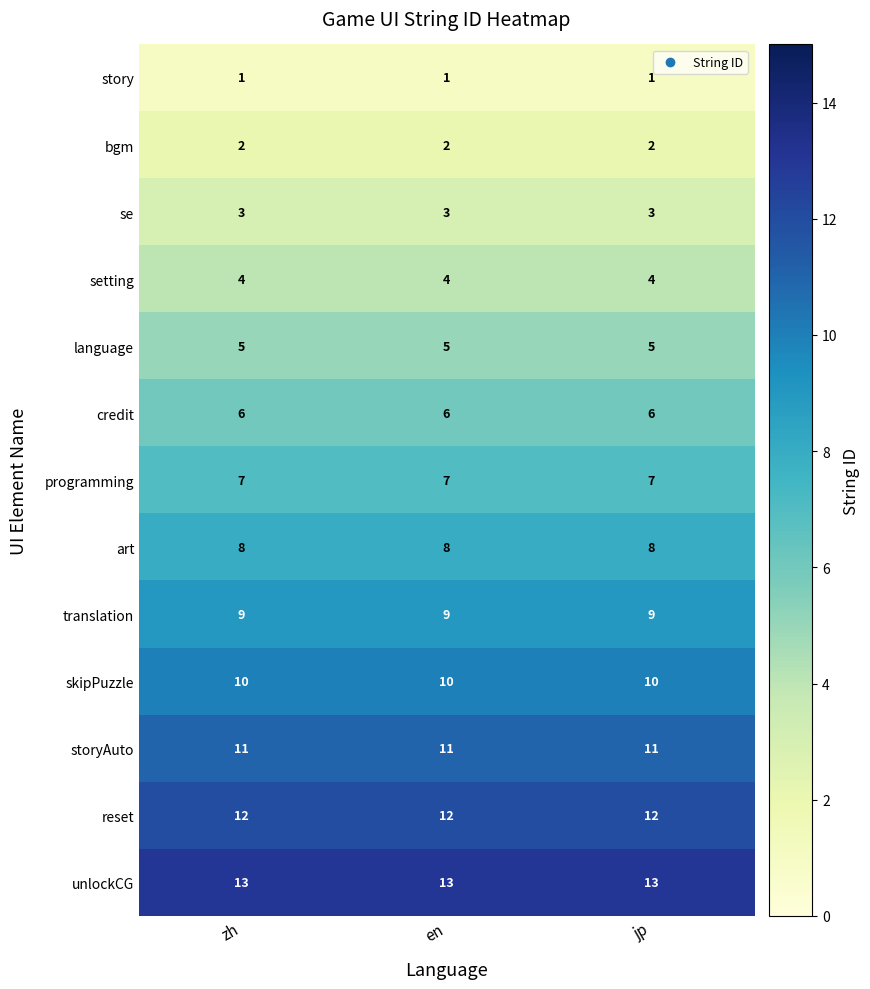

The storyAuto series shows 3 at jp. True or false?

False